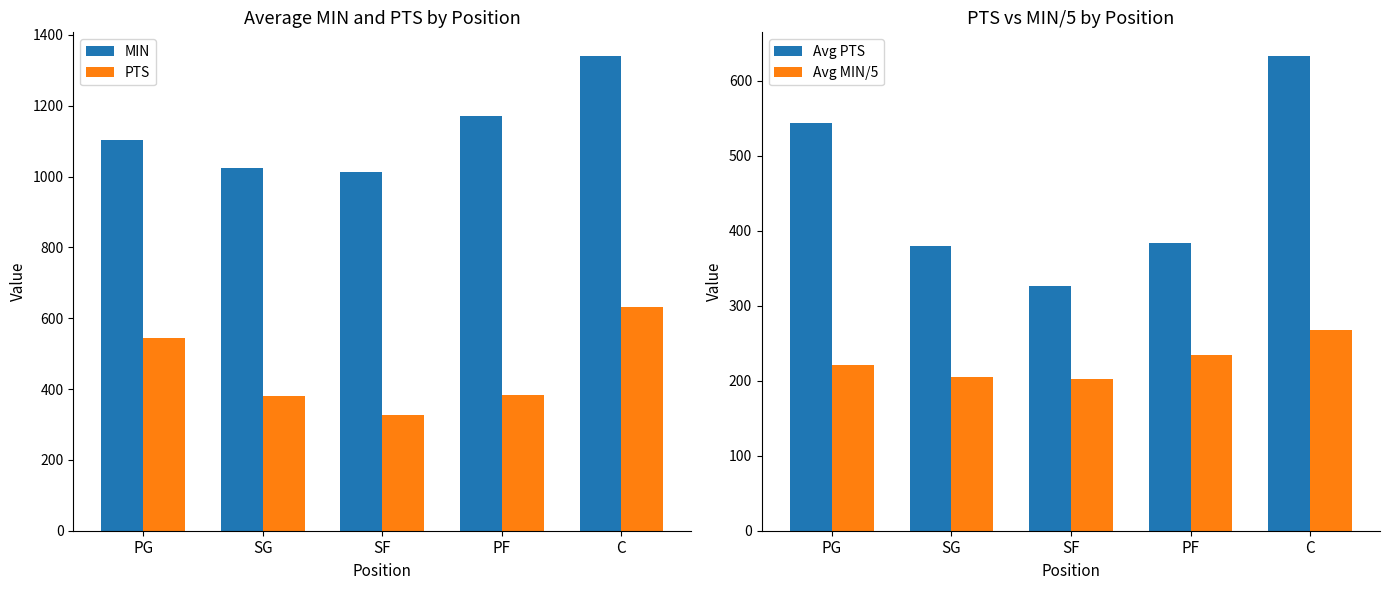

Is it true that PTS equals 543.5 at PG?

True